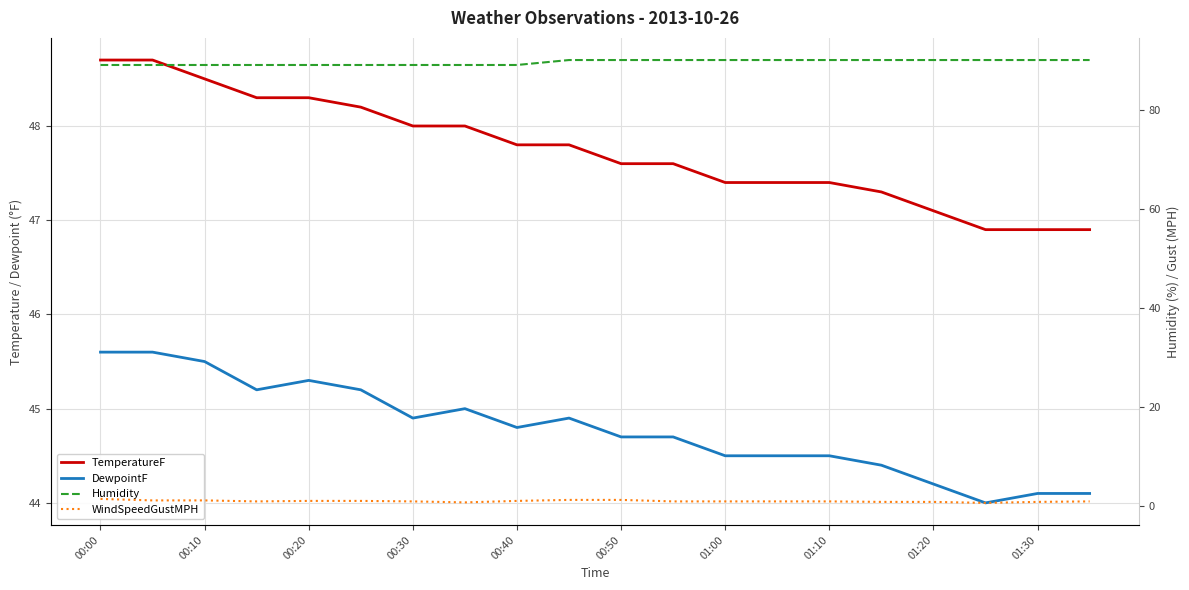

What position from the left is 19?

20